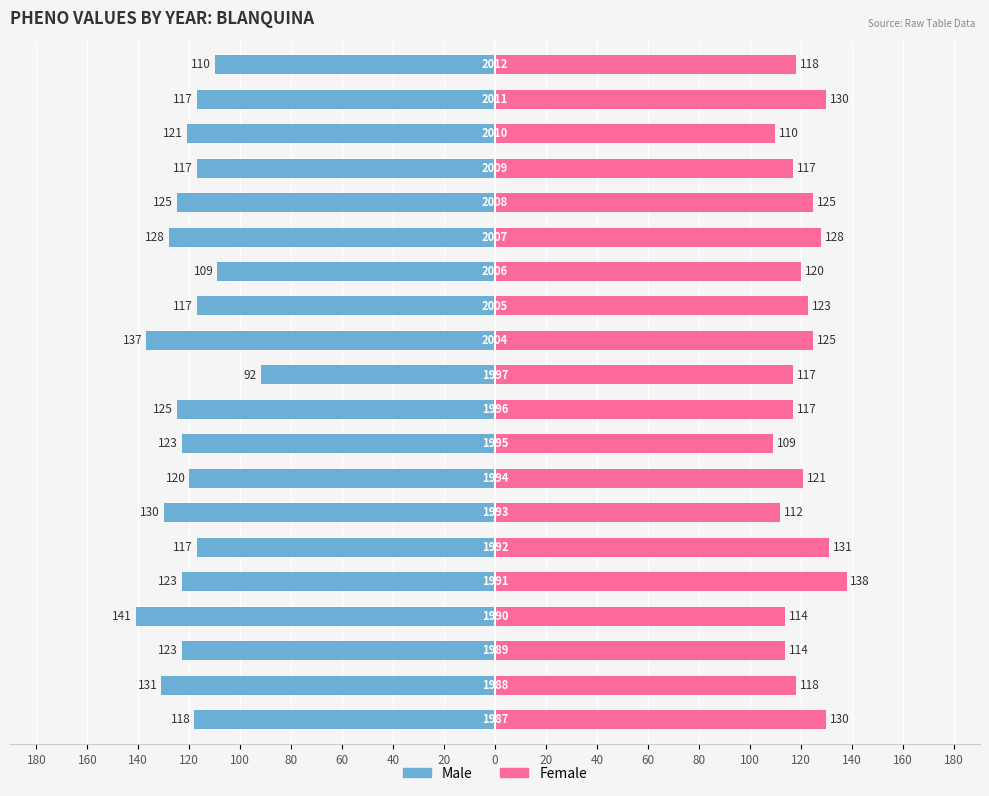

What is the label of the 5th bar from the right?

120